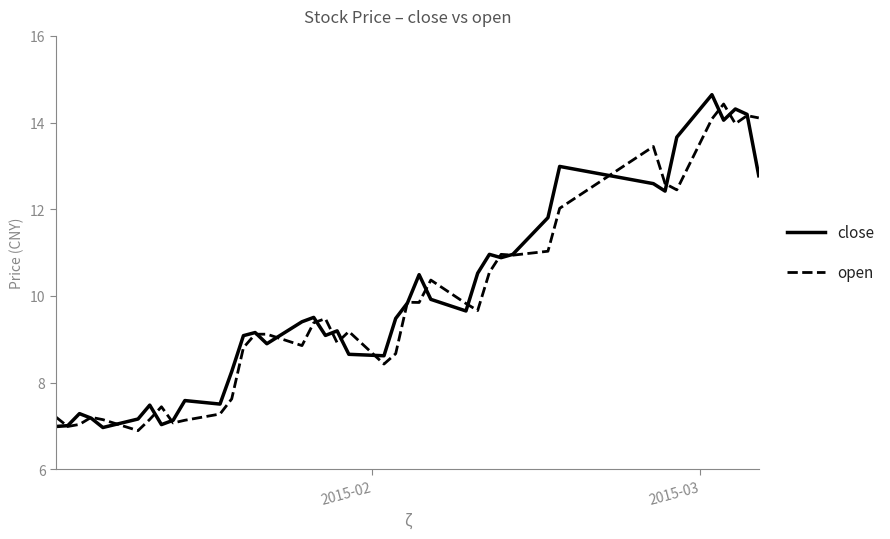

What is the smallest value displayed?

6.9